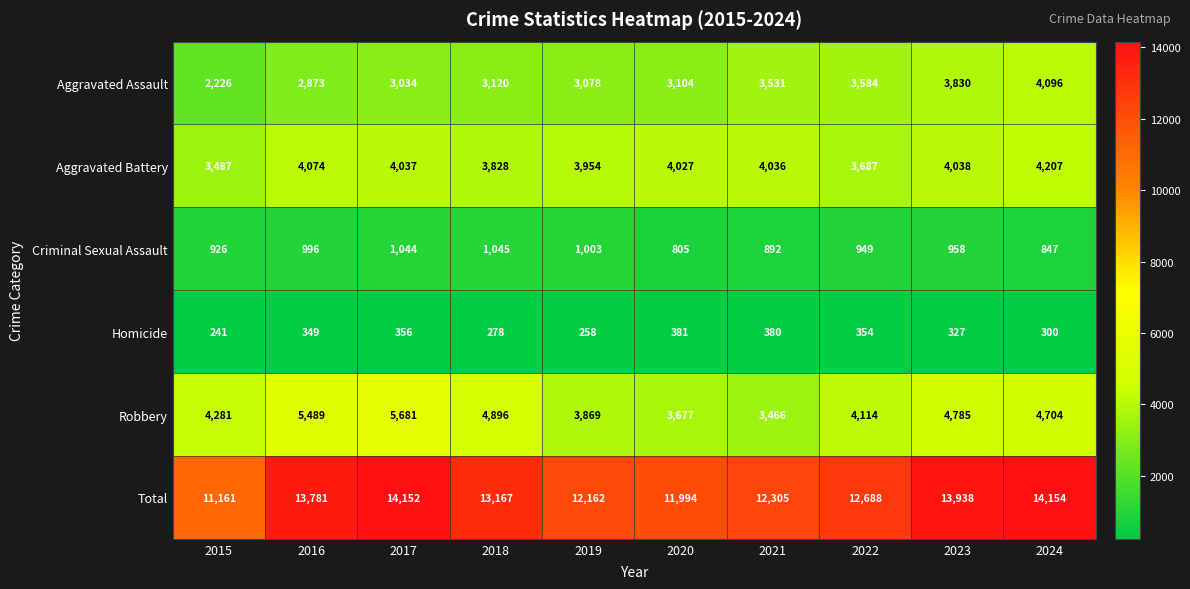

At which category is the sum across all series the highest?

2024